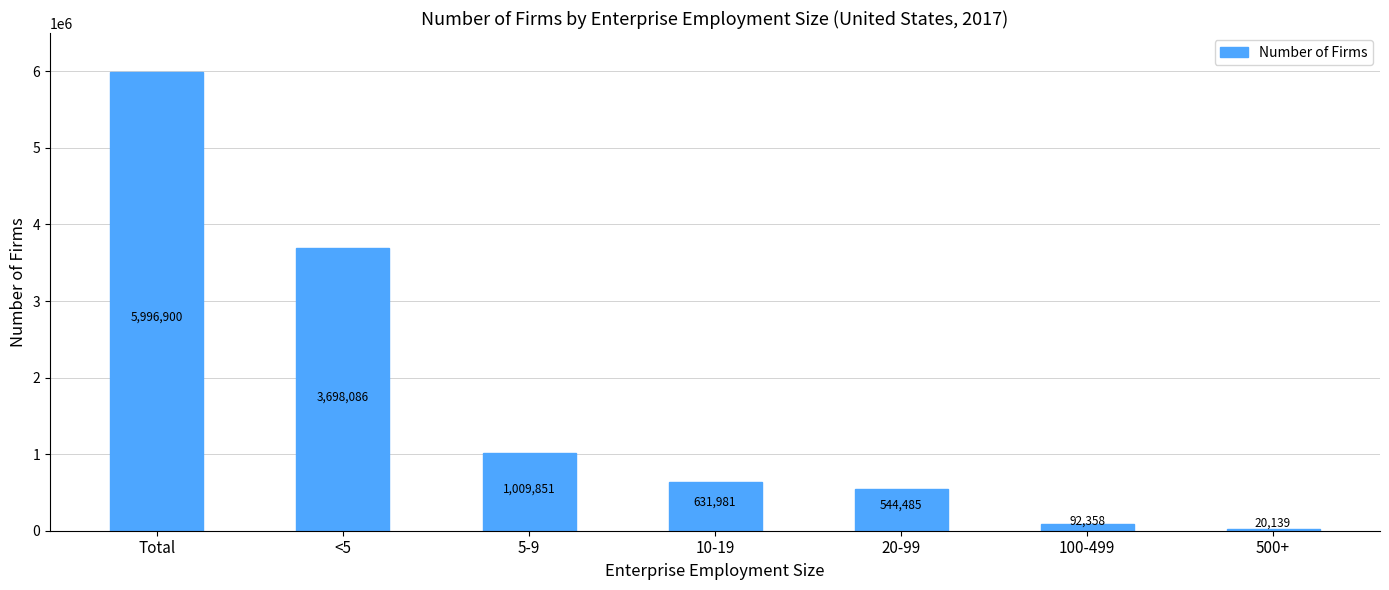

What is the value of the 2nd bar from the left?

3698086